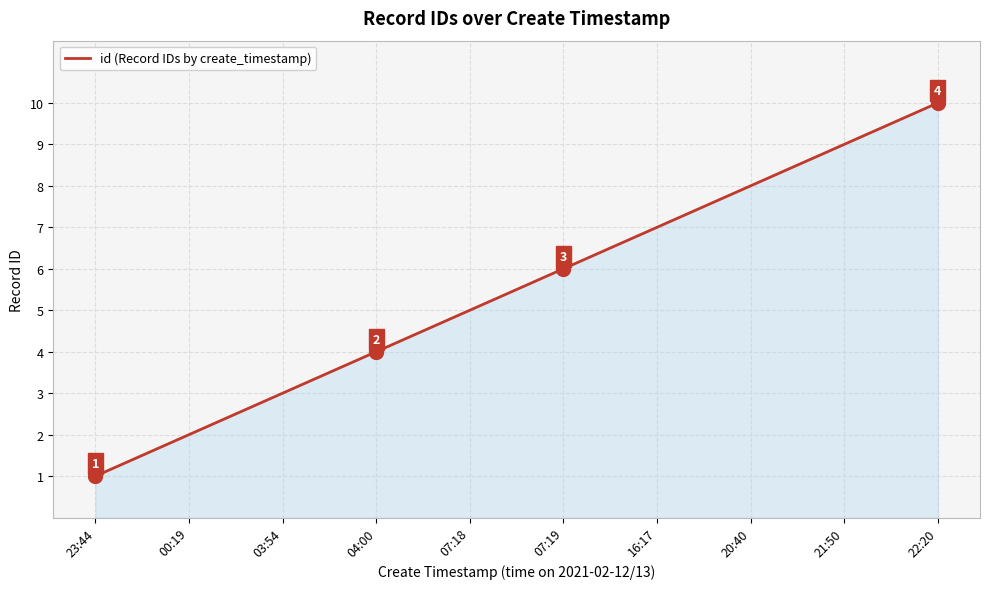

How many series are shown in this chart?

1